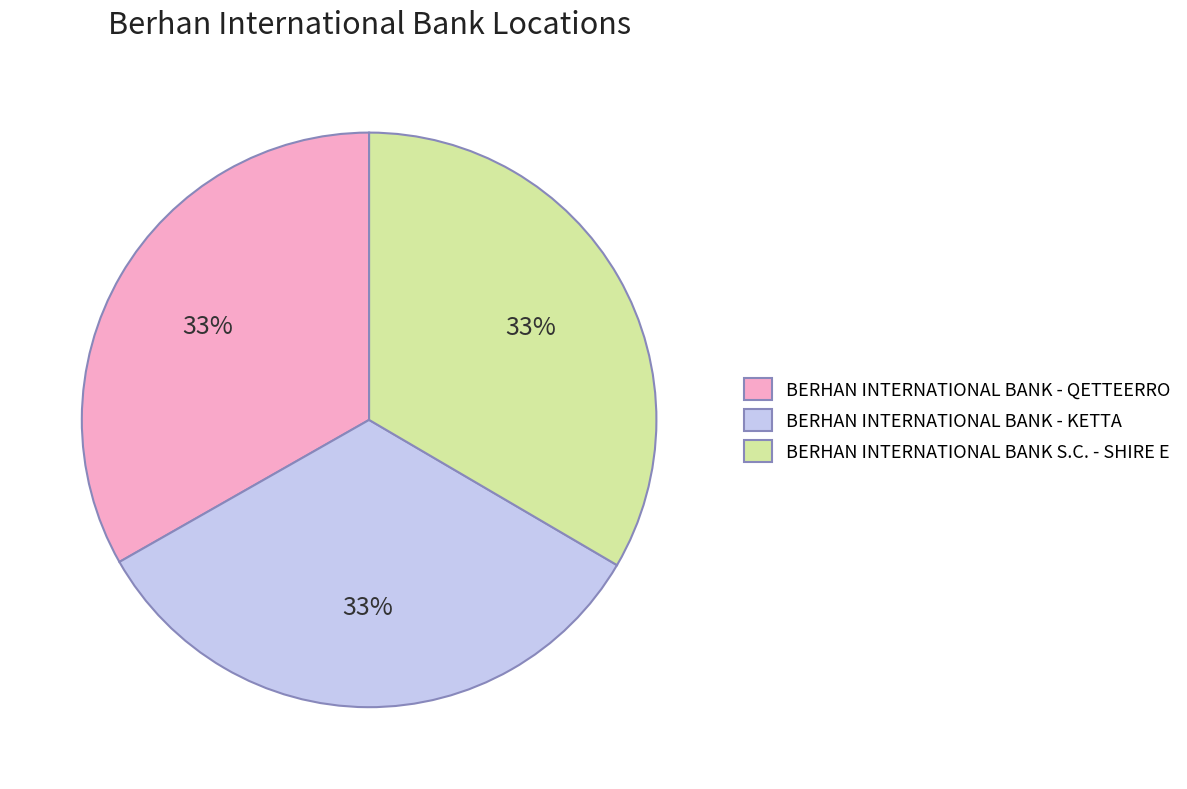

How many slices are in this pie chart?

3